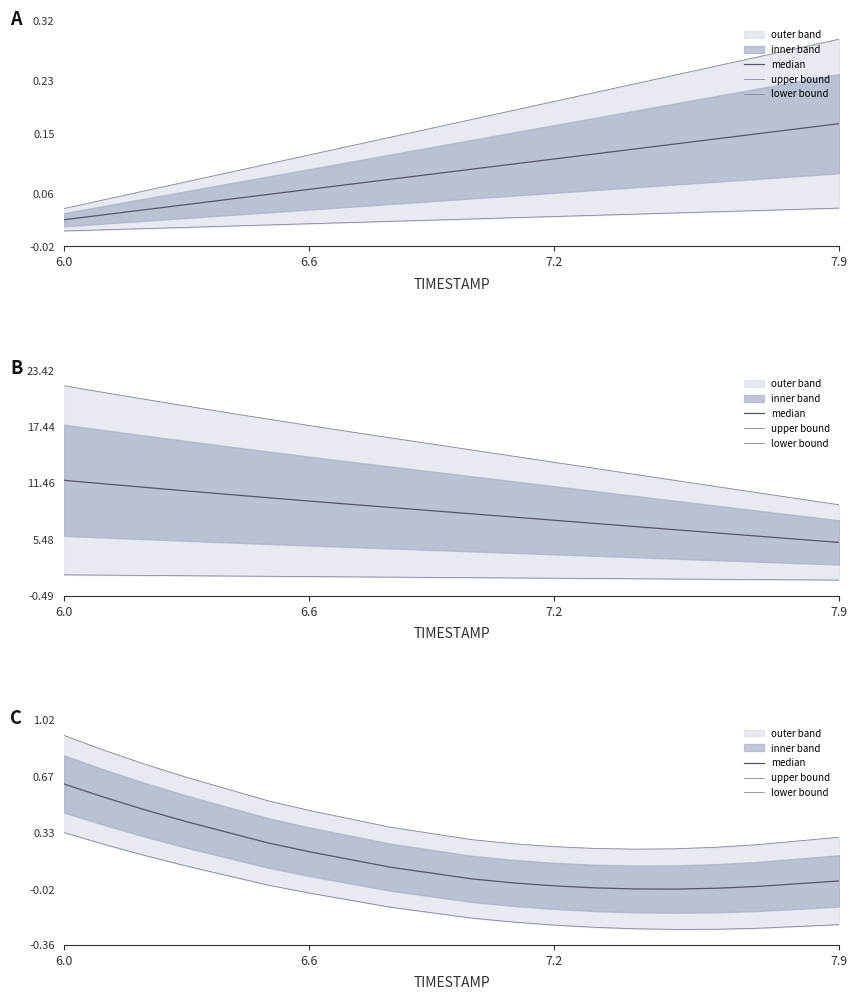

Where is the first local minimum for lower bound?

15